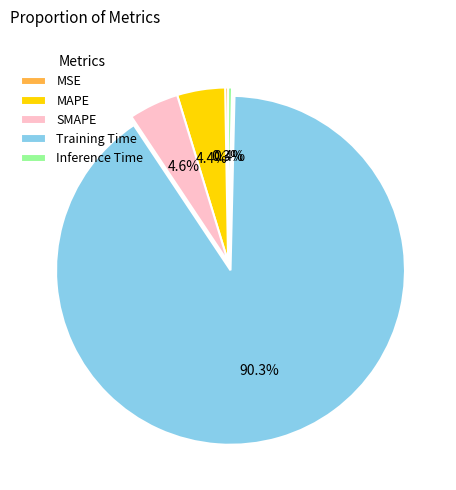

To the nearest percent, what is the combined percentage of SMAPE and MAPE?

9%